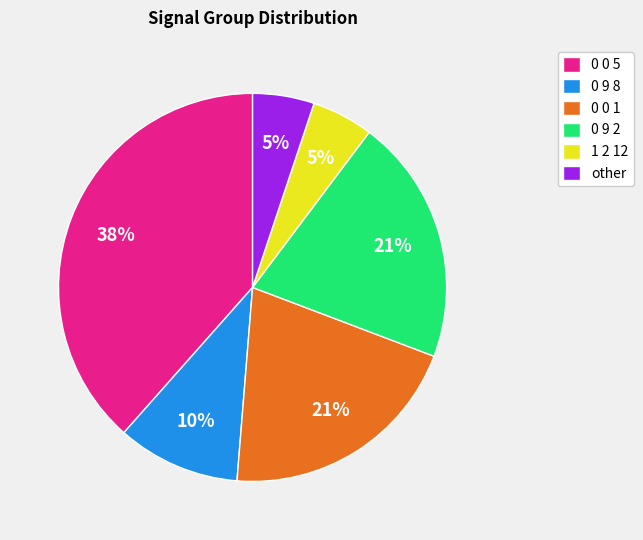

Approximately how many times larger is the value at 0 9 8 compared to 0 0 1?

0.5